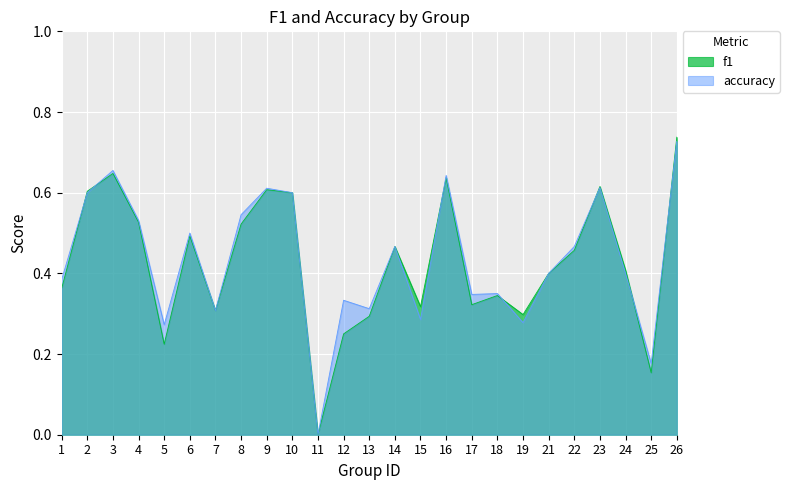

True or false: f1 has more than 2 points higher than both neighbors.

True